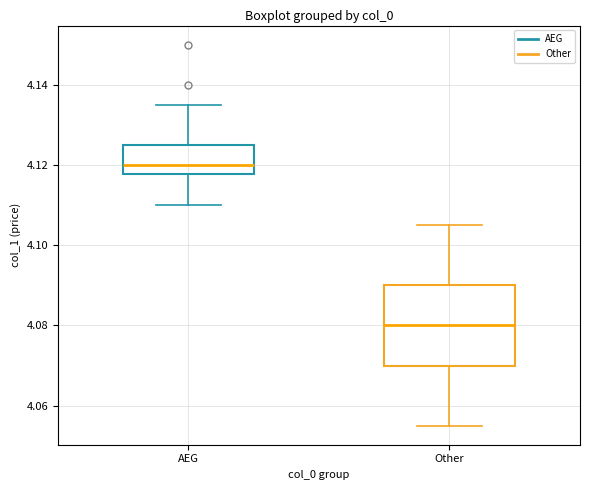

Which box is the tallest, from its lower edge to its upper edge?

Other